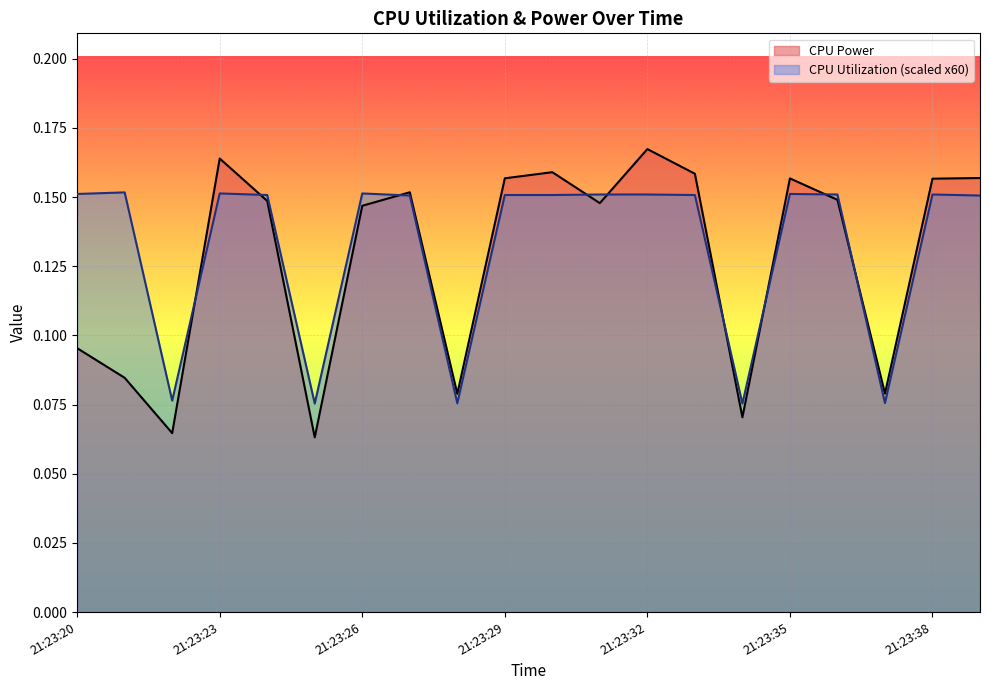

The CPU Power series shows 0.2 at 21:23:30. True or false?

False